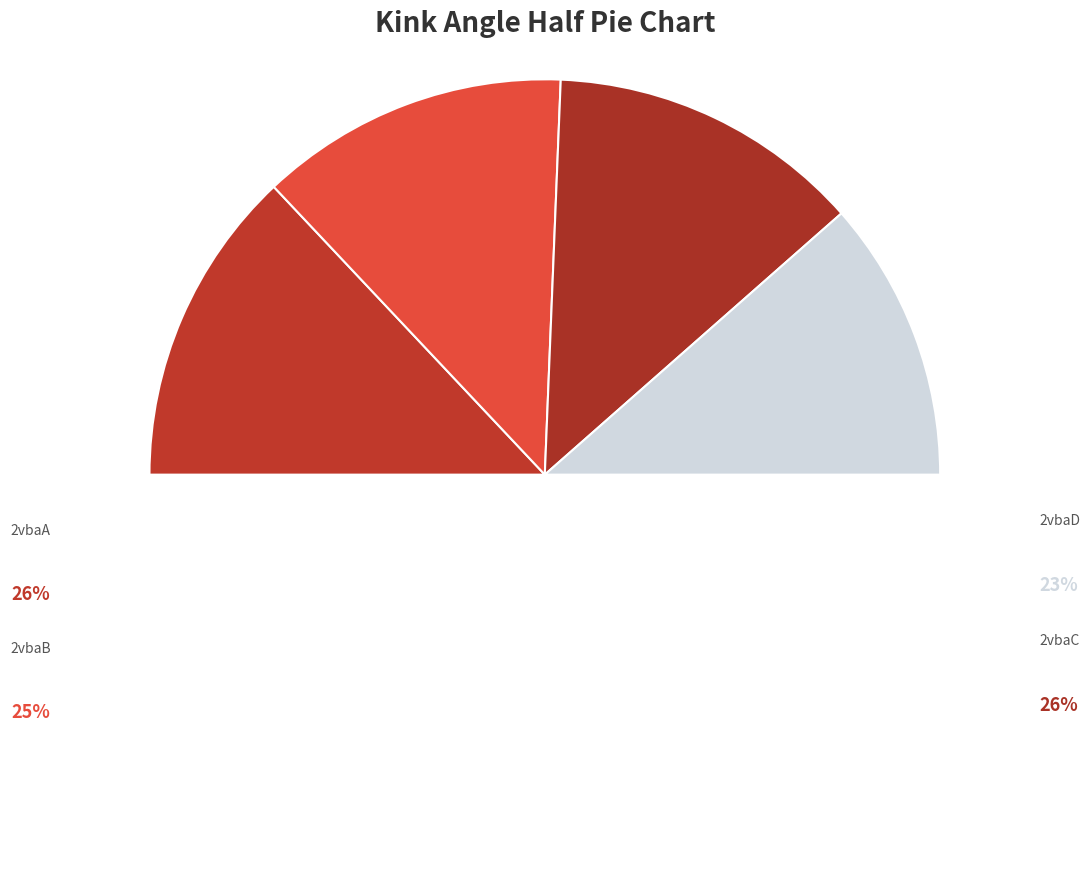

To the nearest percent, what is the average slice percentage?

25%